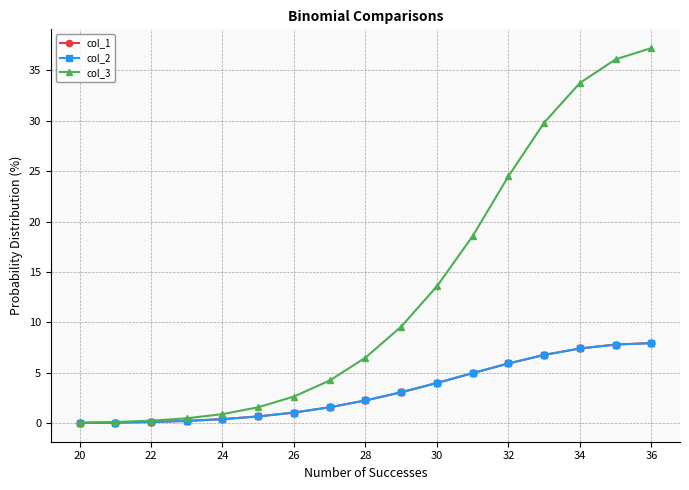

Reading left to right, what are all the values shown in this chart?

col_1: 0.0	0.1	0.1	0.2	0.4	0.7	1.1	1.6	2.3	3.1	4.0	5.0	5.9	6.8	7.4	7.8	8.0
col_2: 0.0	0.1	0.1	0.2	0.4	0.7	1.1	1.6	2.3	3.1	4.0	5.0	5.9	6.8	7.4	7.8	8.0
col_3: 0.1	0.1	0.3	0.5	0.9	1.6	2.7	4.2	6.5	9.6	13.6	18.6	24.5	29.8	33.8	36.1	37.2